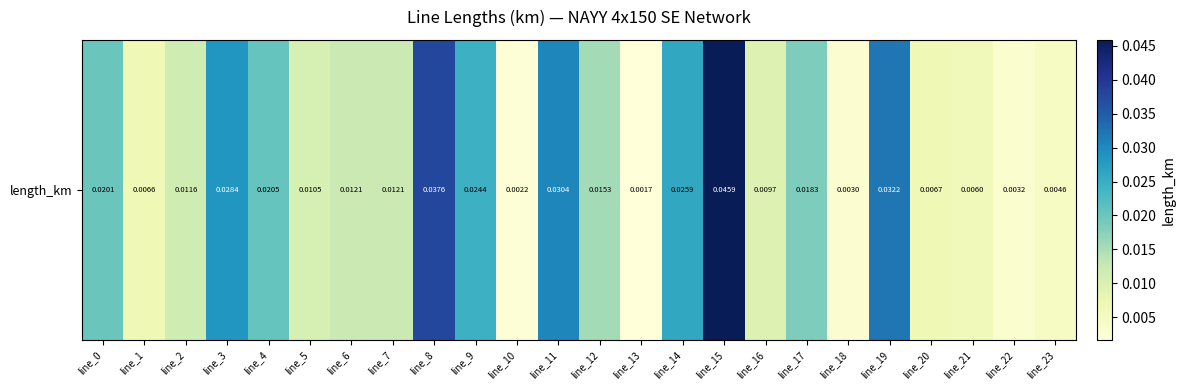

Is it true that the value at line_22 is 0.0?

False